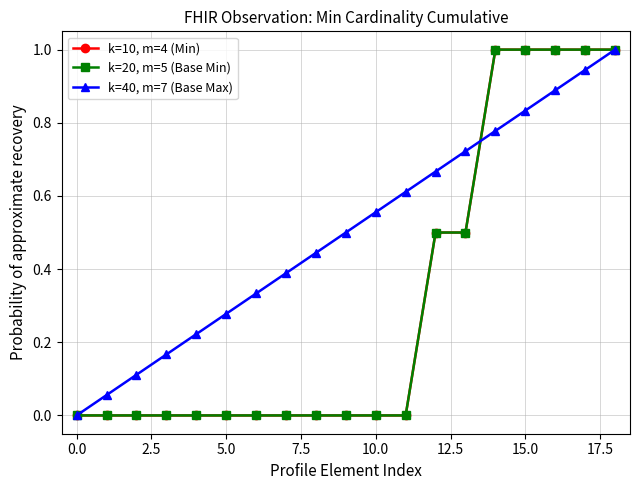

Is this an area chart (filled region under the line)?

No